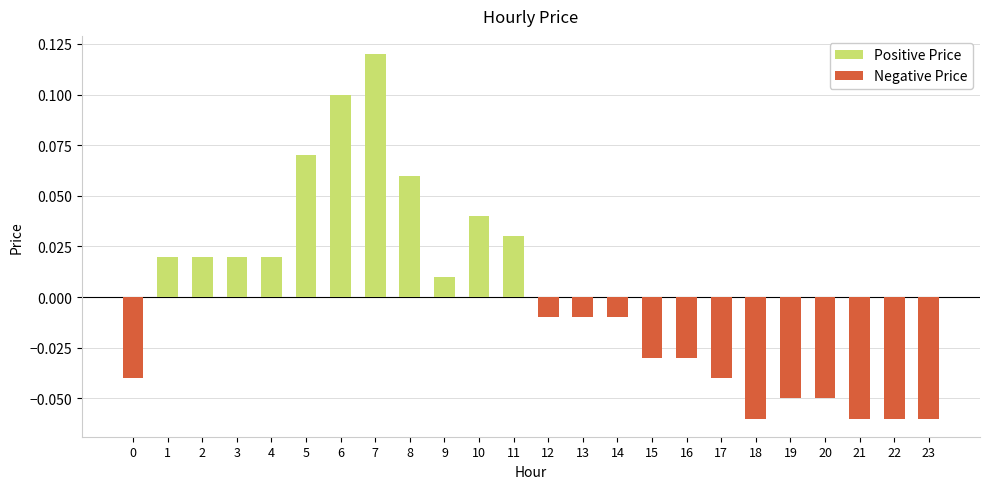

True or false: the data shows 0.0 at 9.

True